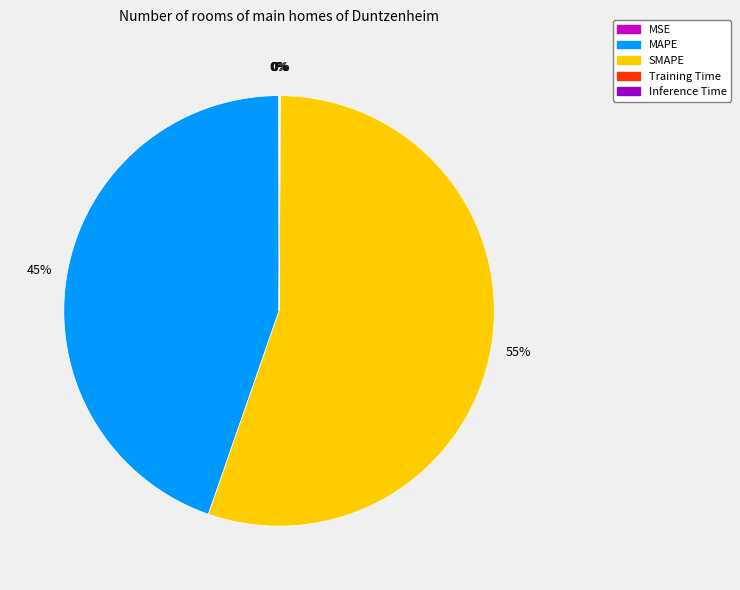

Which category has the biggest portion of the pie?

SMAPE